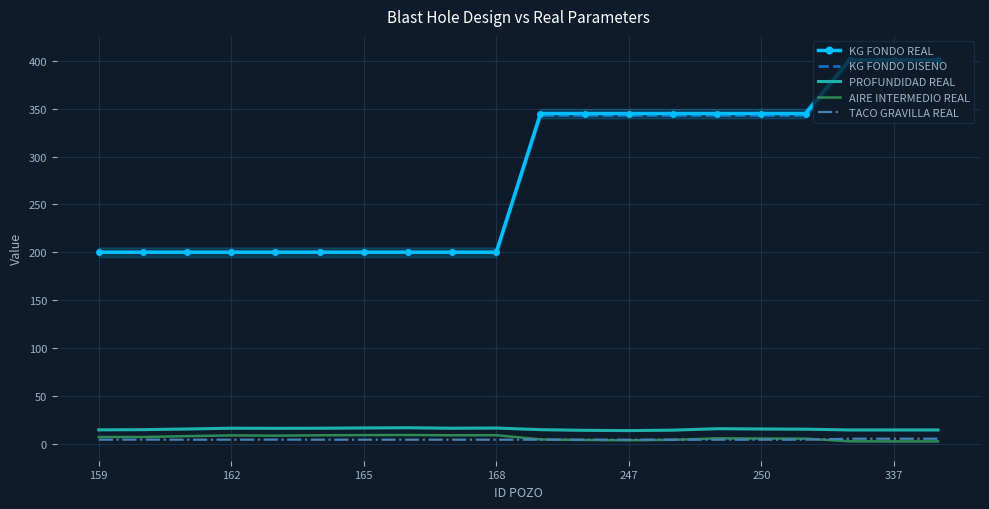

What is the average value of the TACO GRAVILLA REAL series?

4.2